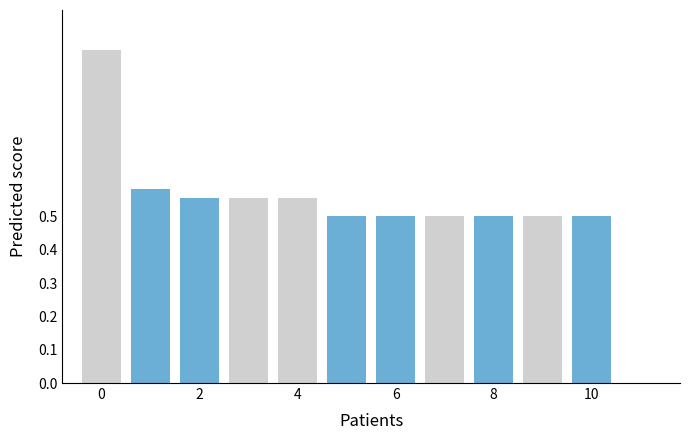

What is the maximum value shown in the chart?

1.0